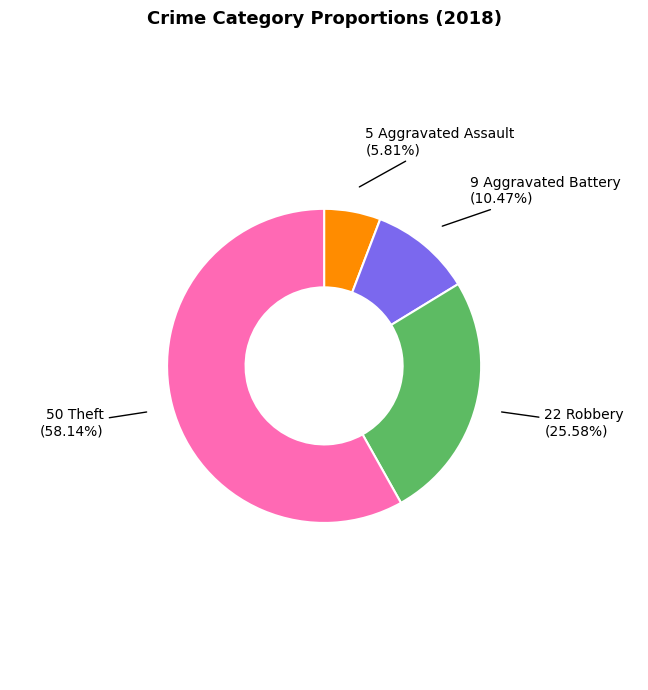

Is there any slice that represents more than half of the pie?

Yes